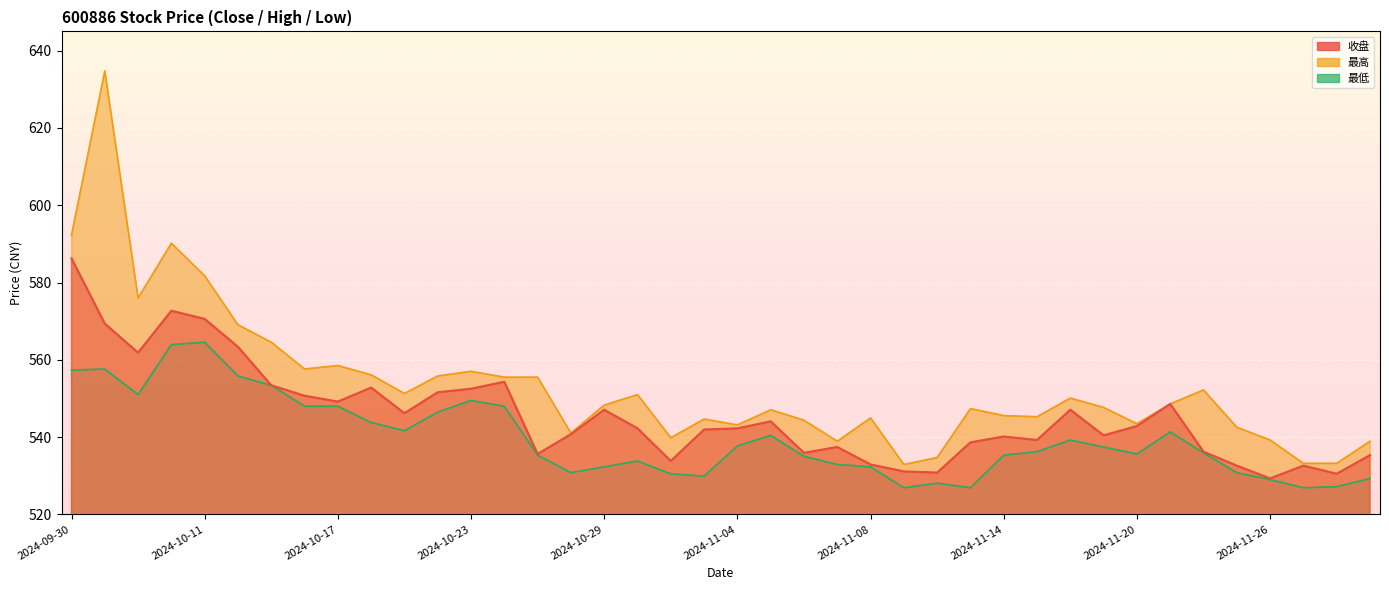

Is the value of 收盘 at 2024-10-25 greater than the value of 最低 at 2024-11-13?

Yes